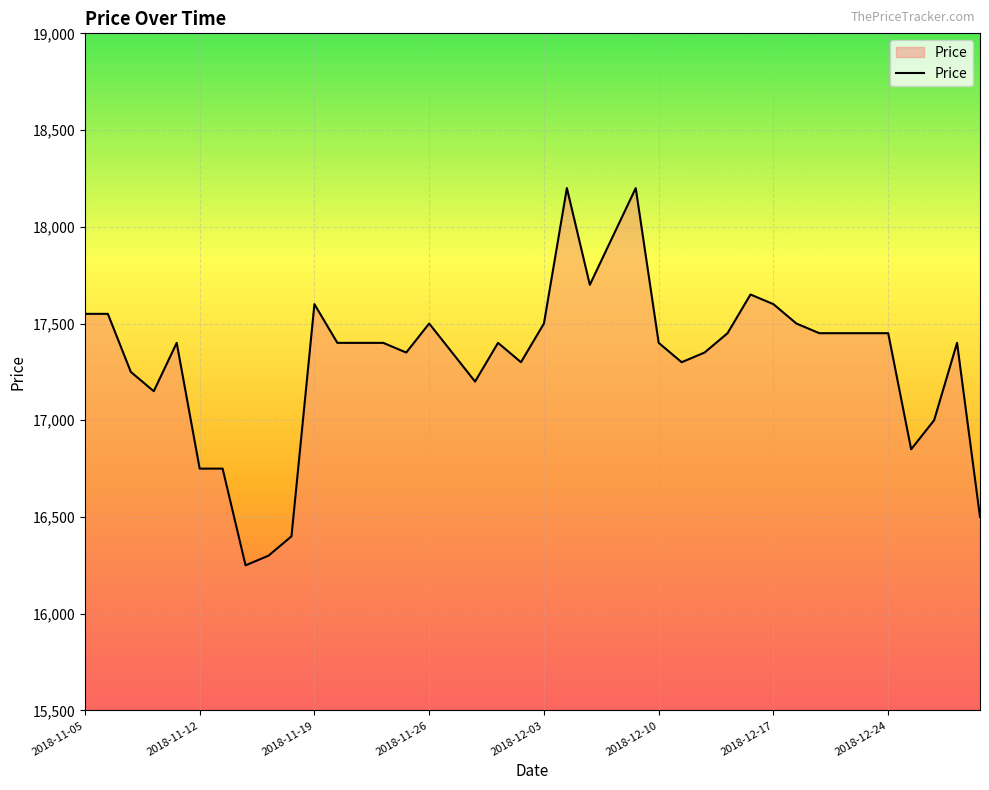

What is the smallest value displayed?

16250